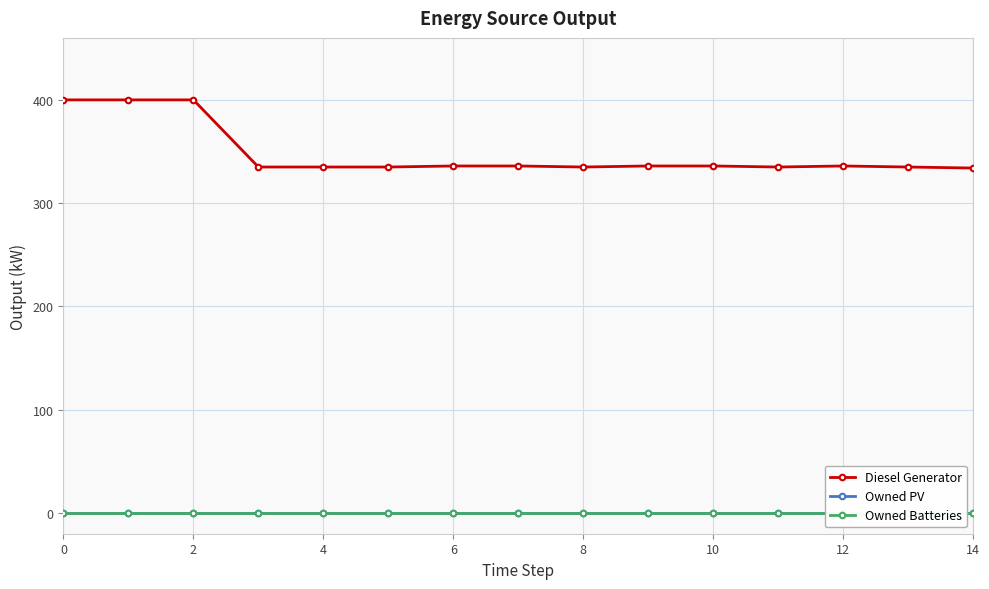

The Diesel Generator series shows 184 at 12. True or false?

False